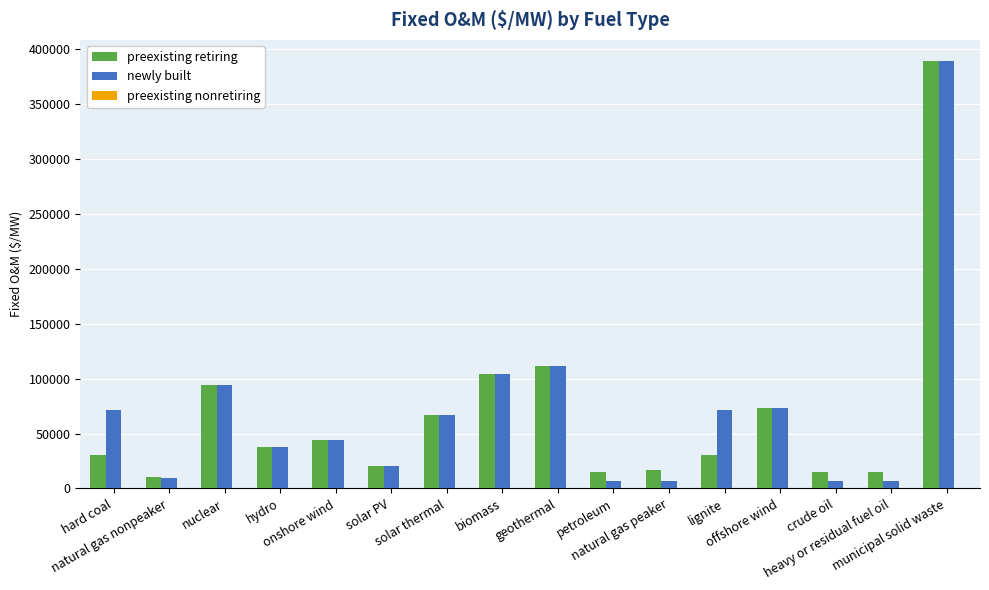

The newly built series shows 6409.2 at heavy or residual fuel oil. True or false?

True